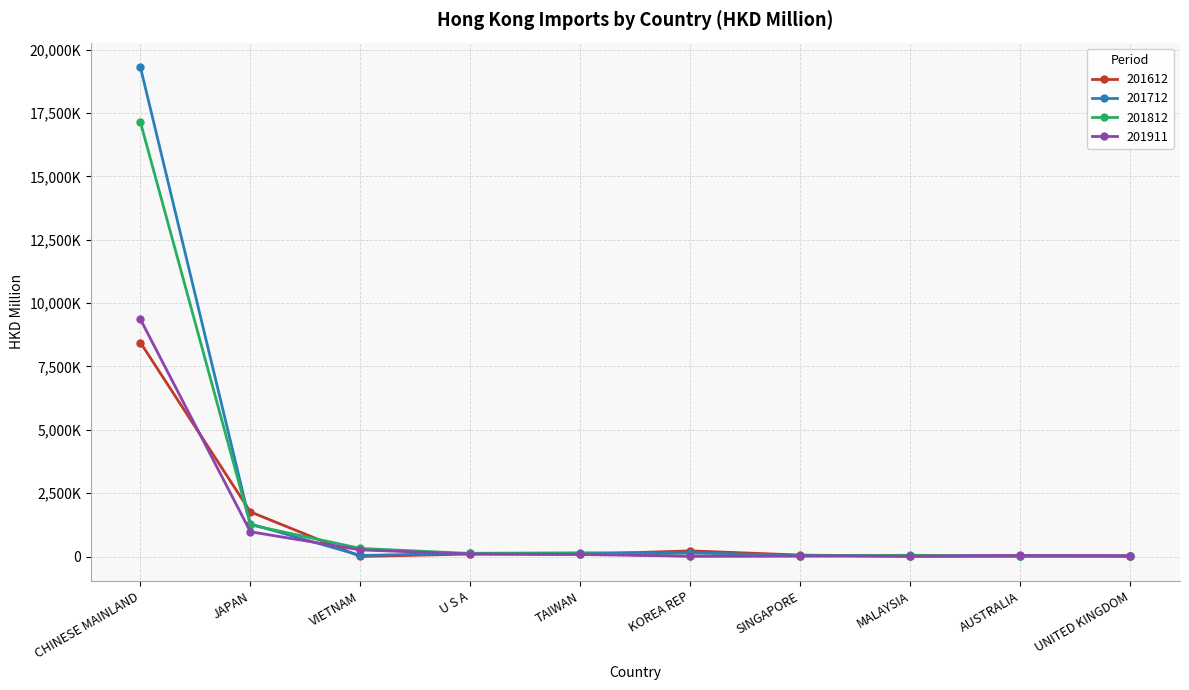

In 201812, how many points are higher than both neighbors (excluding endpoints)?

1